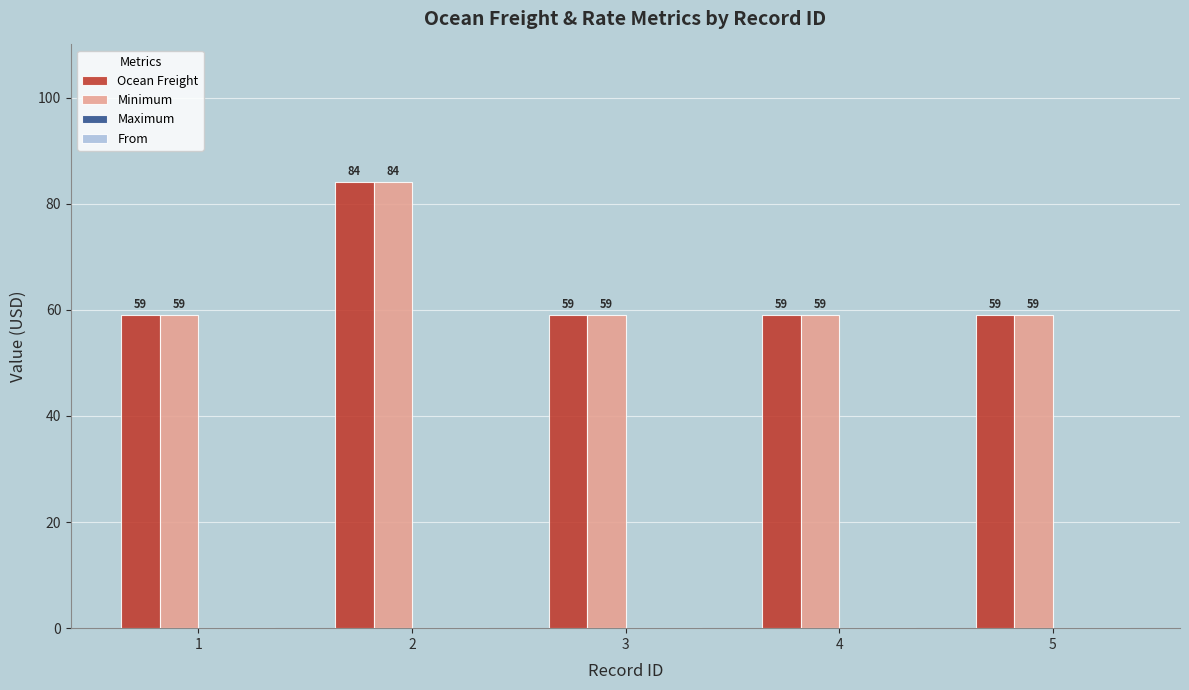

What is the average value of the Minimum series?

64